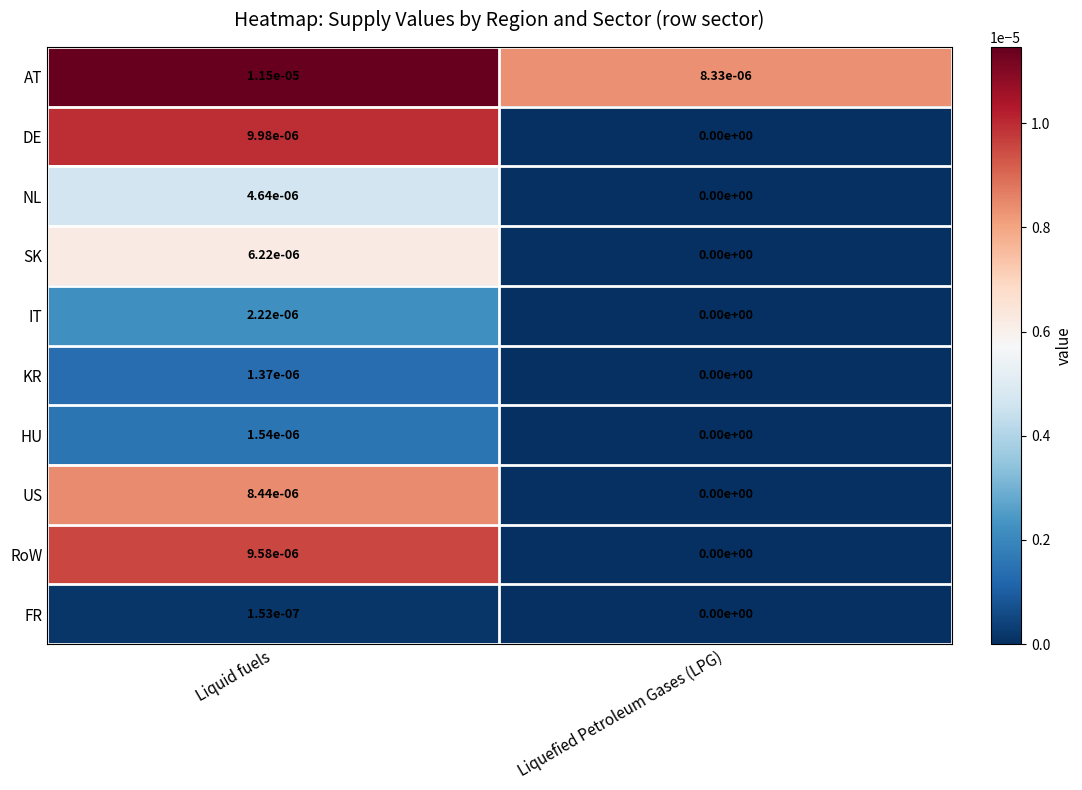

True or false: DE has a value of 0.0 at Liquid fuels.

True